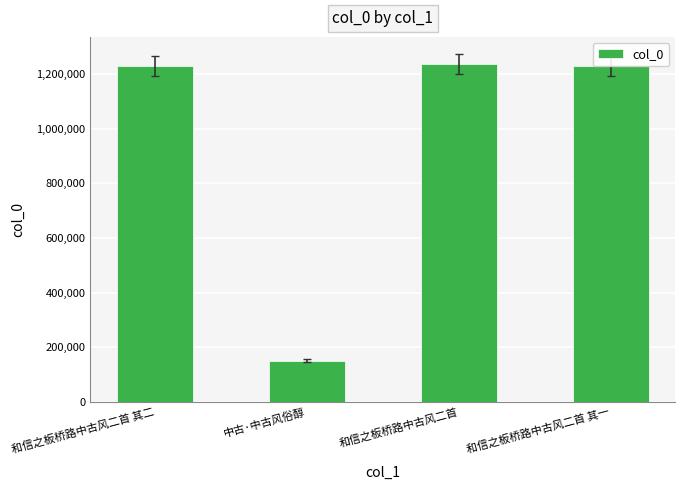

Which has a higher value, 和信之板桥路中古风二首 其二 or 中古·中古风俗醇?

和信之板桥路中古风二首 其二